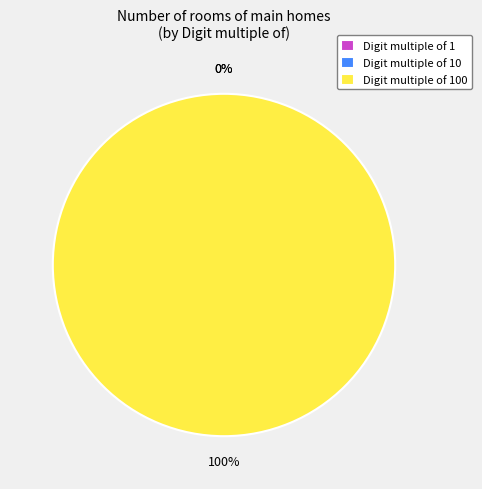

Is there a majority slice in this chart?

Yes